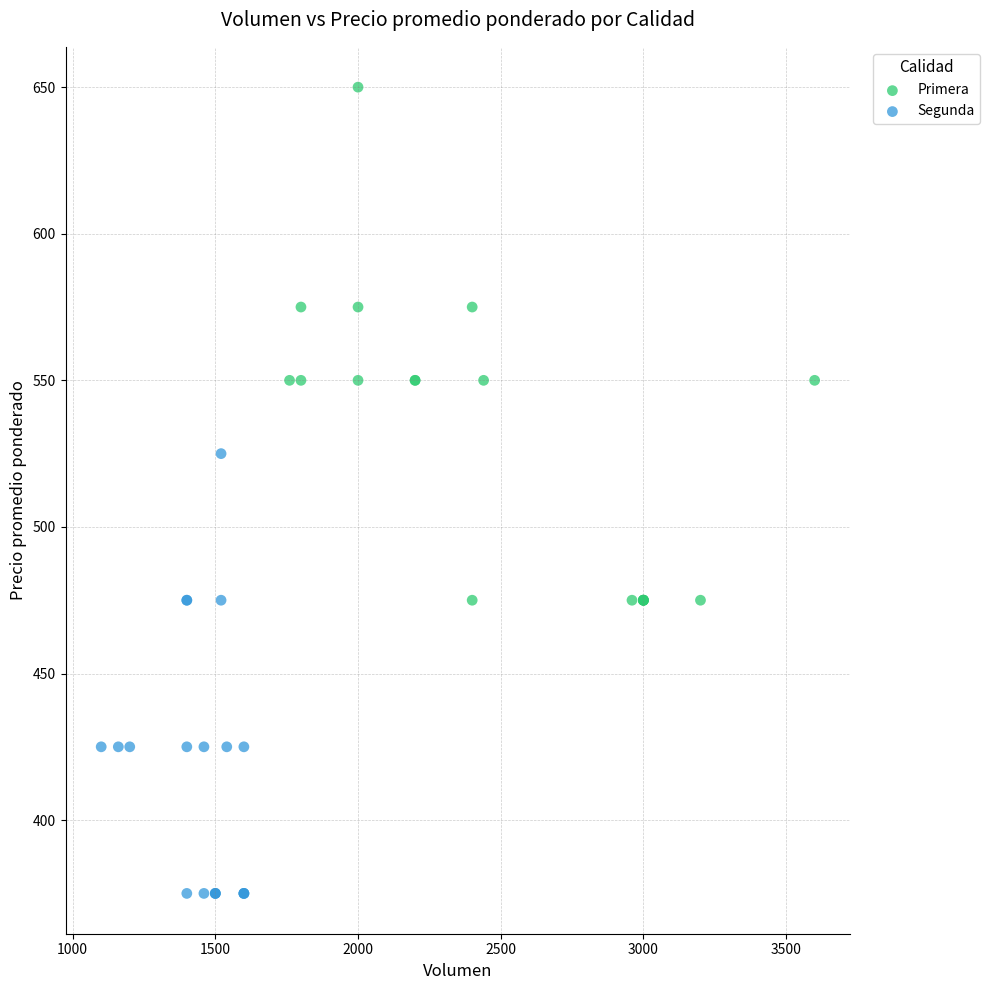

Which series reaches the maximum Y coordinate?

Primera